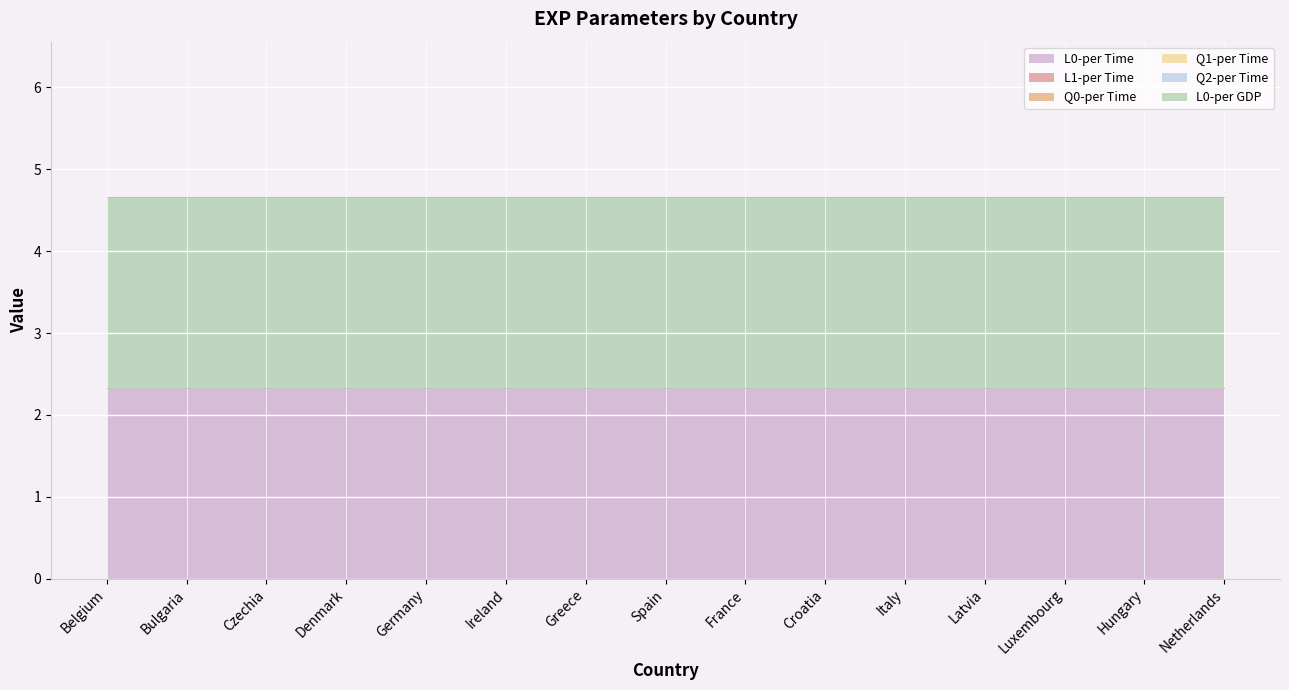

What position from the left is Czechia?

3